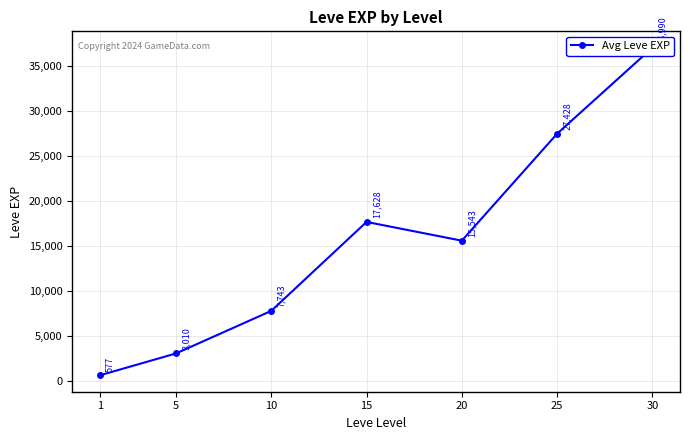

What is the sum of the values at 20 and 25?

42971